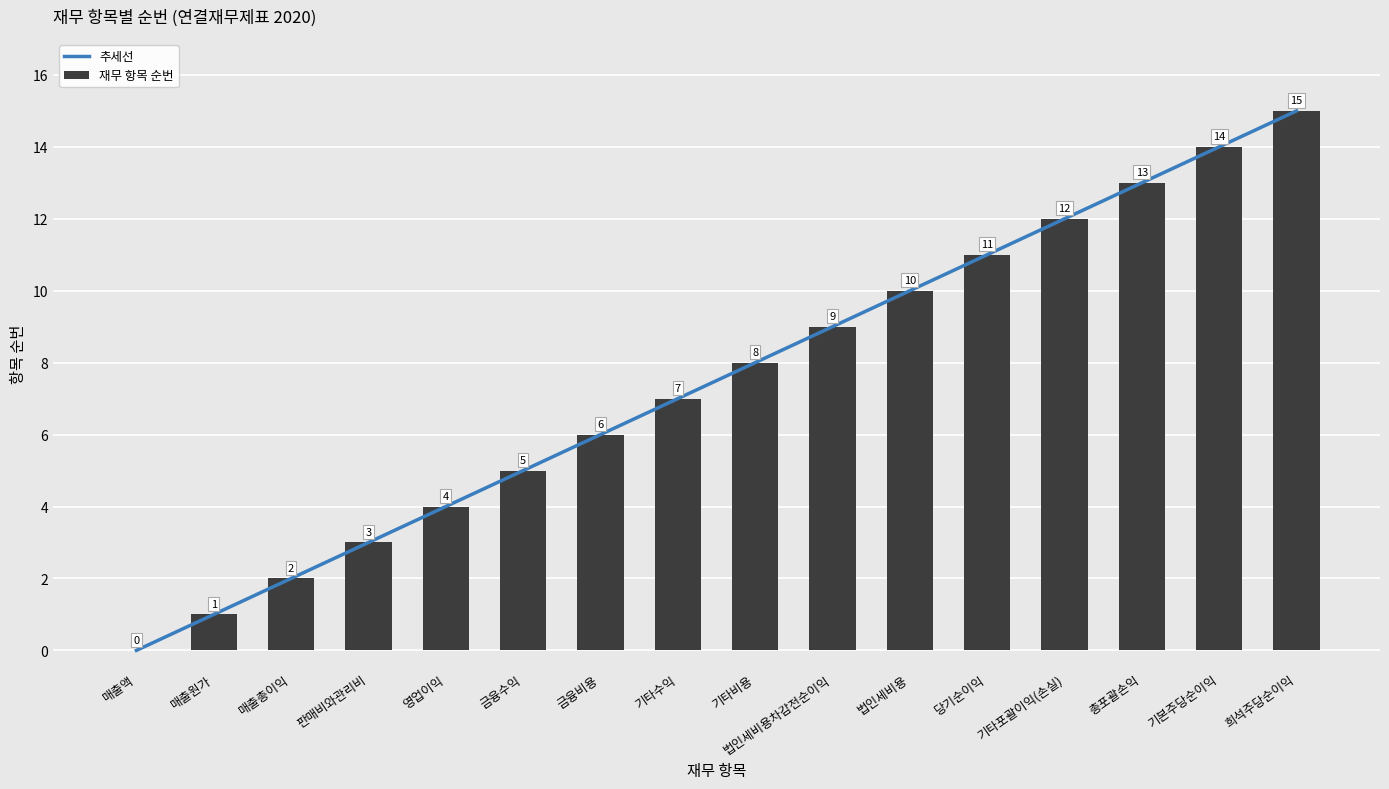

What is the difference between the values at 영업이익 and 기타포괄이익(손실)?

8